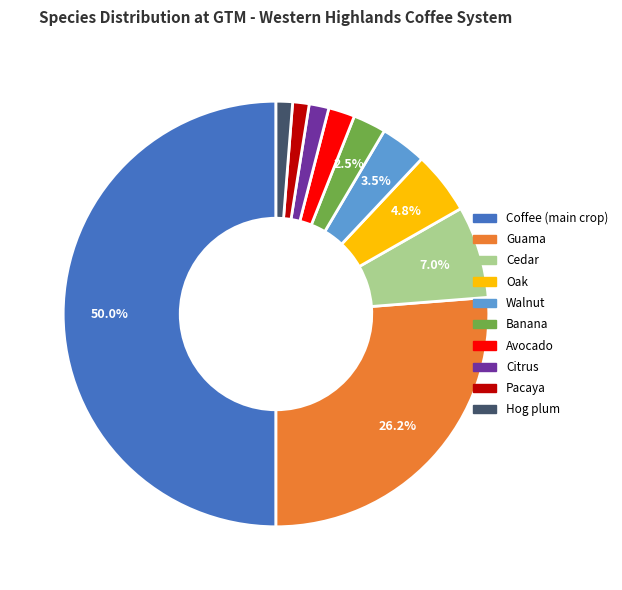

Is the sum of Coffee (main crop) and Hog plum greater than half?

Yes